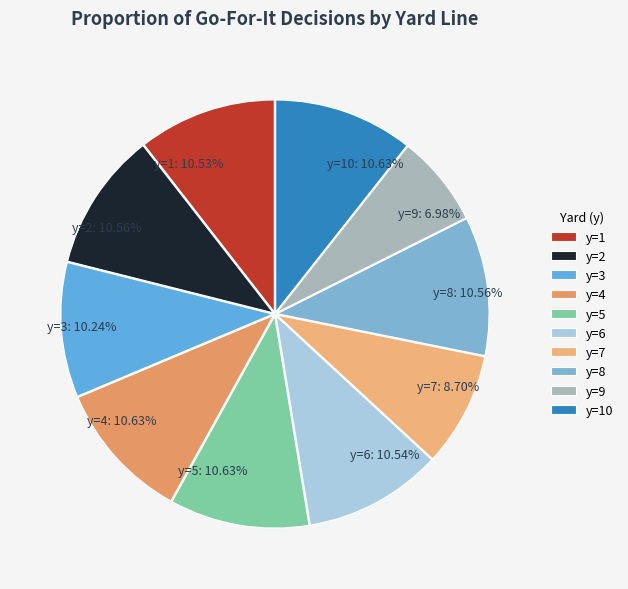

Between y=4 and y=7, which is larger?

y=4